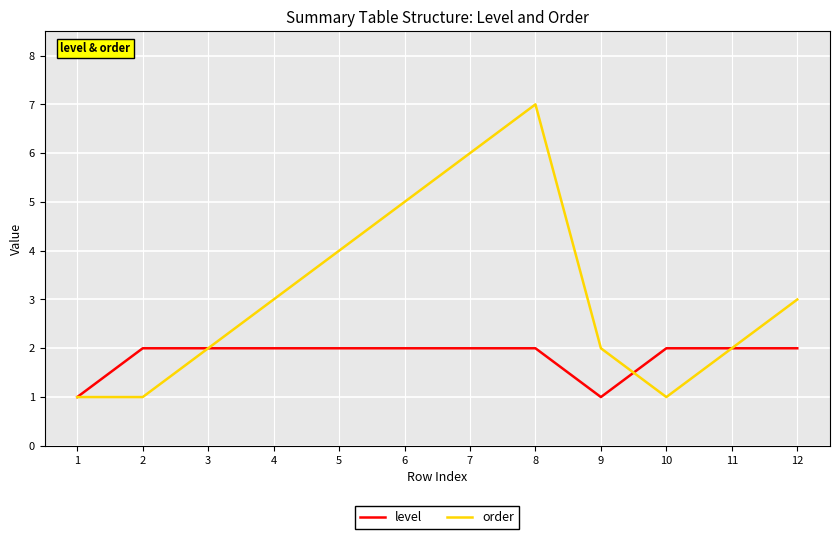

Which category has the highest value across all series?

8